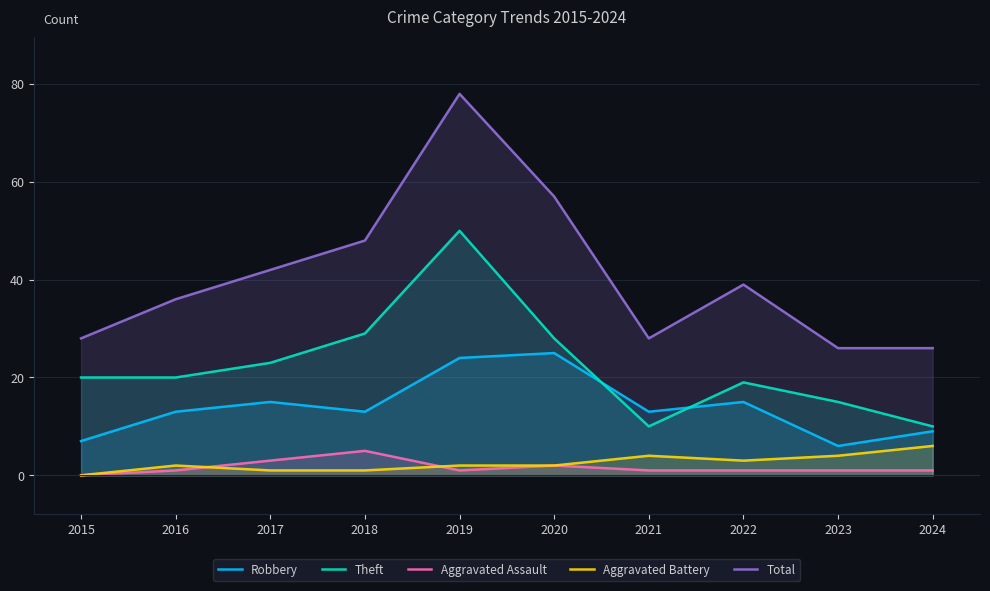

Is it true that Theft equals 28 at 2020?

True